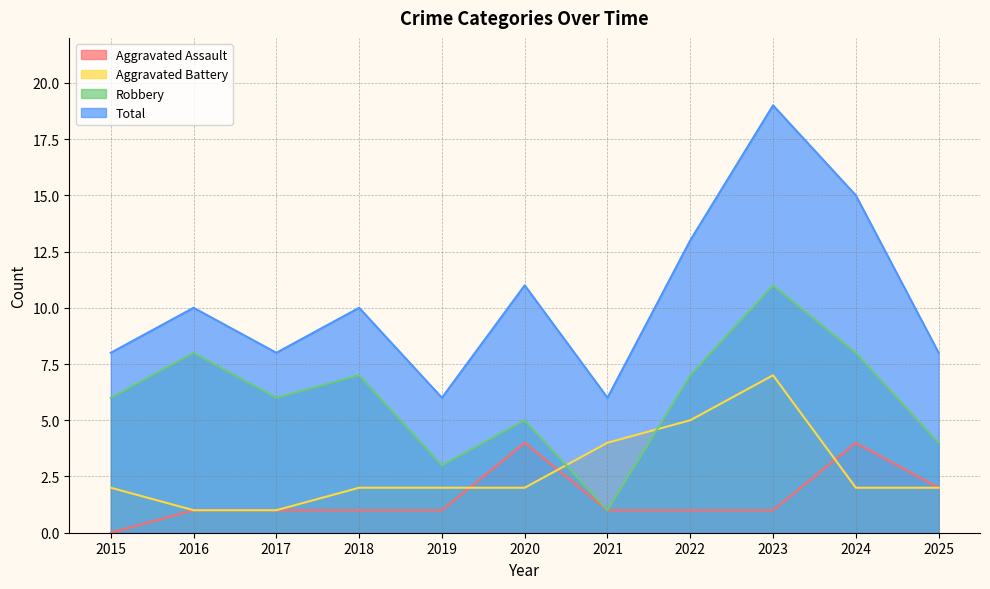

How many Total values are between 8 and 13?

7